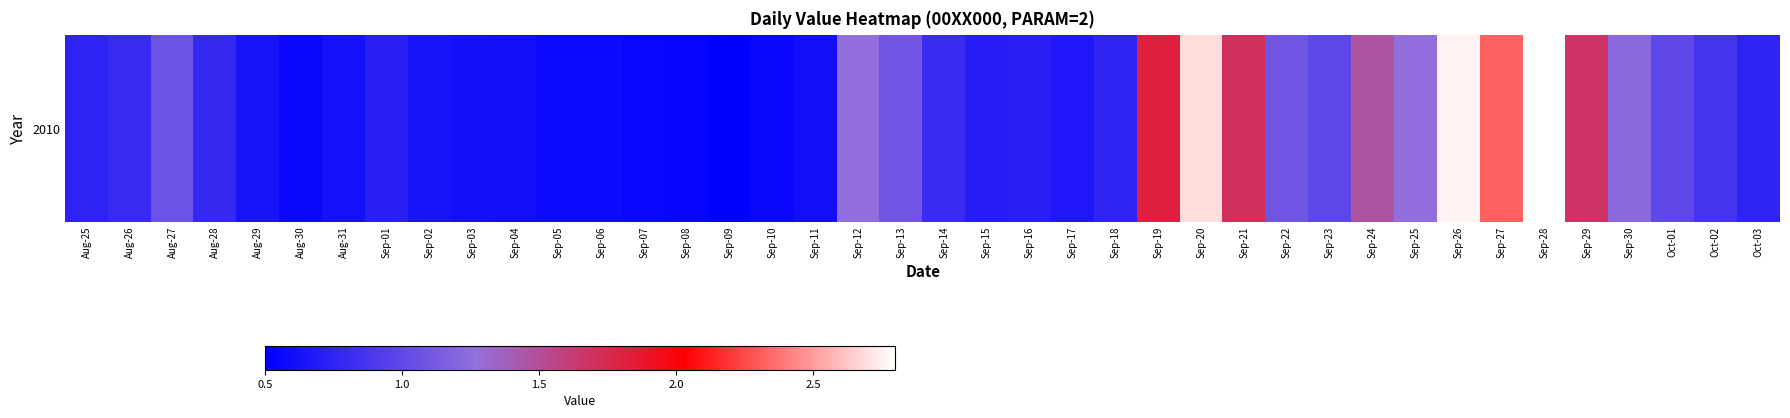

What is the change in value from Sep-27 to Oct-01?

-1.3